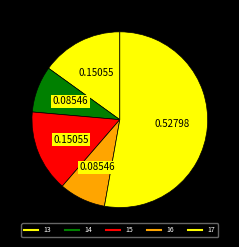

What portion of the pie excludes 13?

84.9%